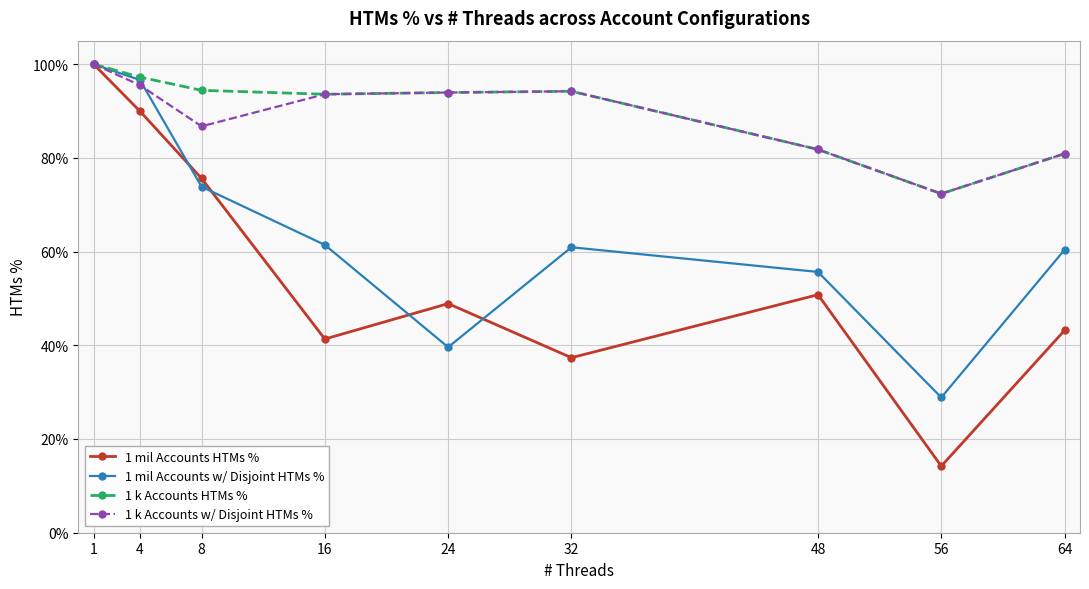

At which category is the sum across all series the highest?

1